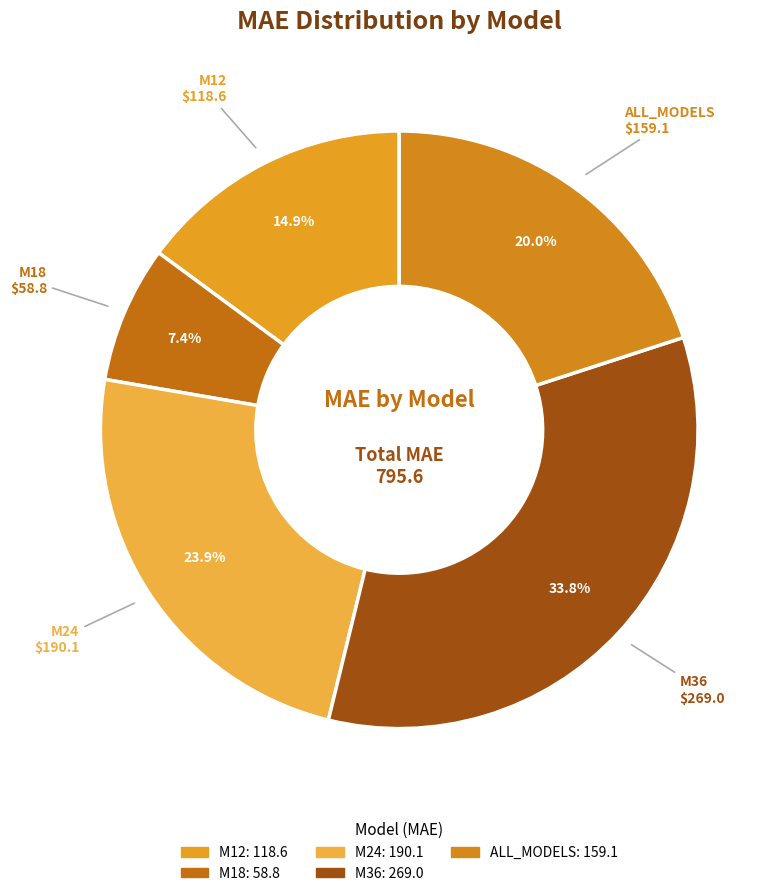

Approximately how many times larger is the value at ALL_MODELS compared to M24?

0.8